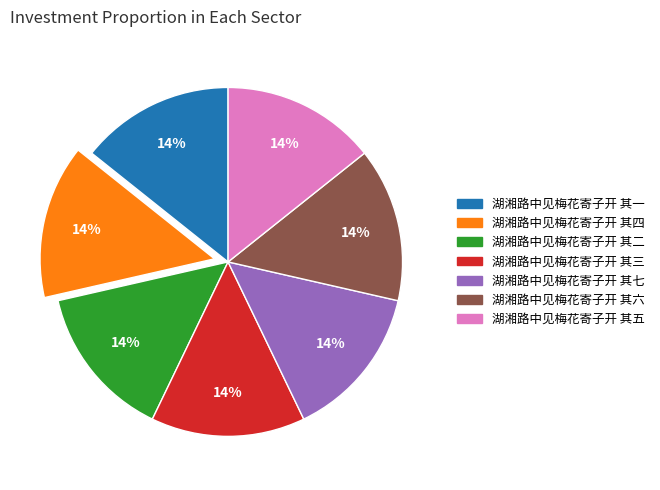

To the nearest percent, what is the combined percentage of 湖湘路中见梅花寄子开 其三 and 湖湘路中见梅花寄子开 其六?

29%